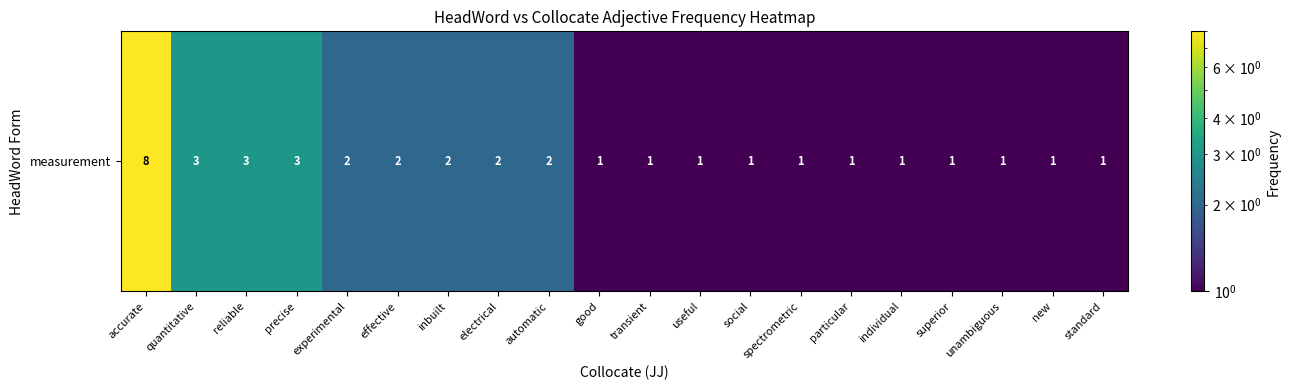

Approximately how many times larger is the value at accurate compared to experimental?

4.0